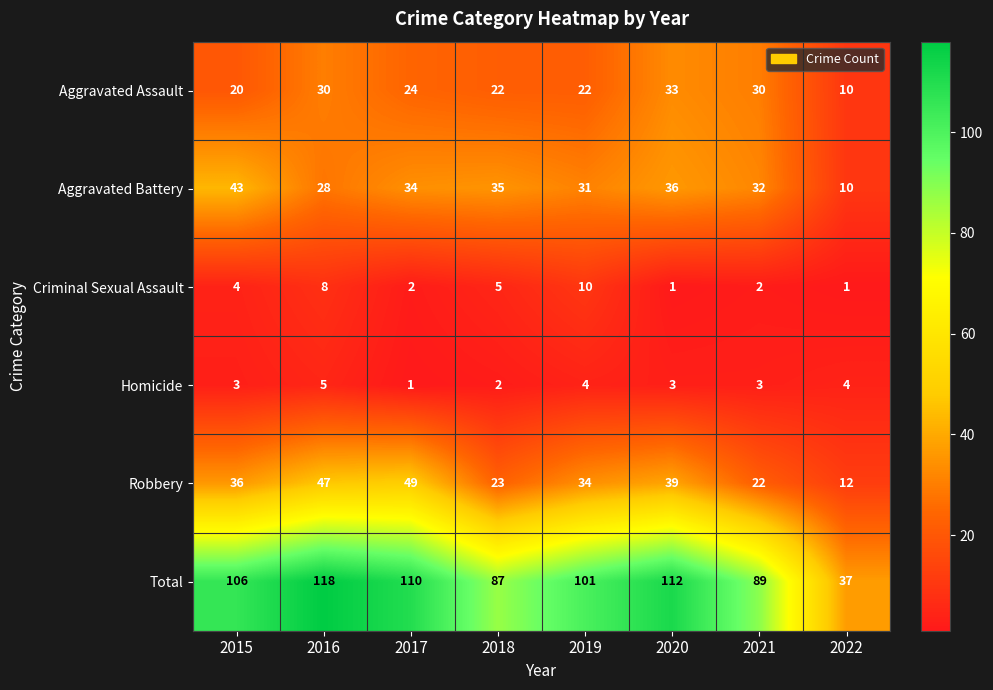

Which series has the largest total across all categories?

Total